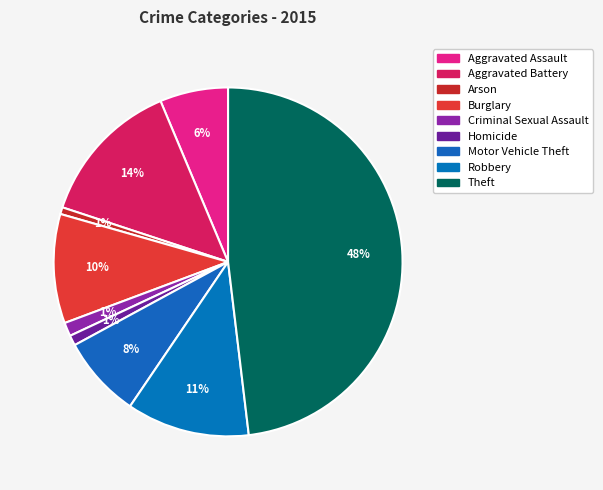

Which category has the smallest portion of the pie?

Arson